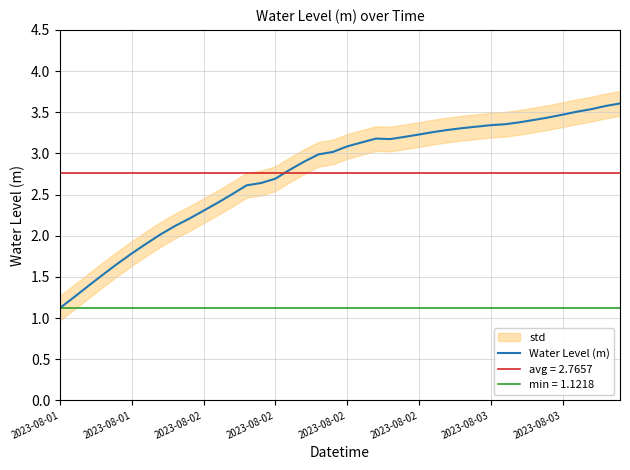

What is the sum of all values?

110.6